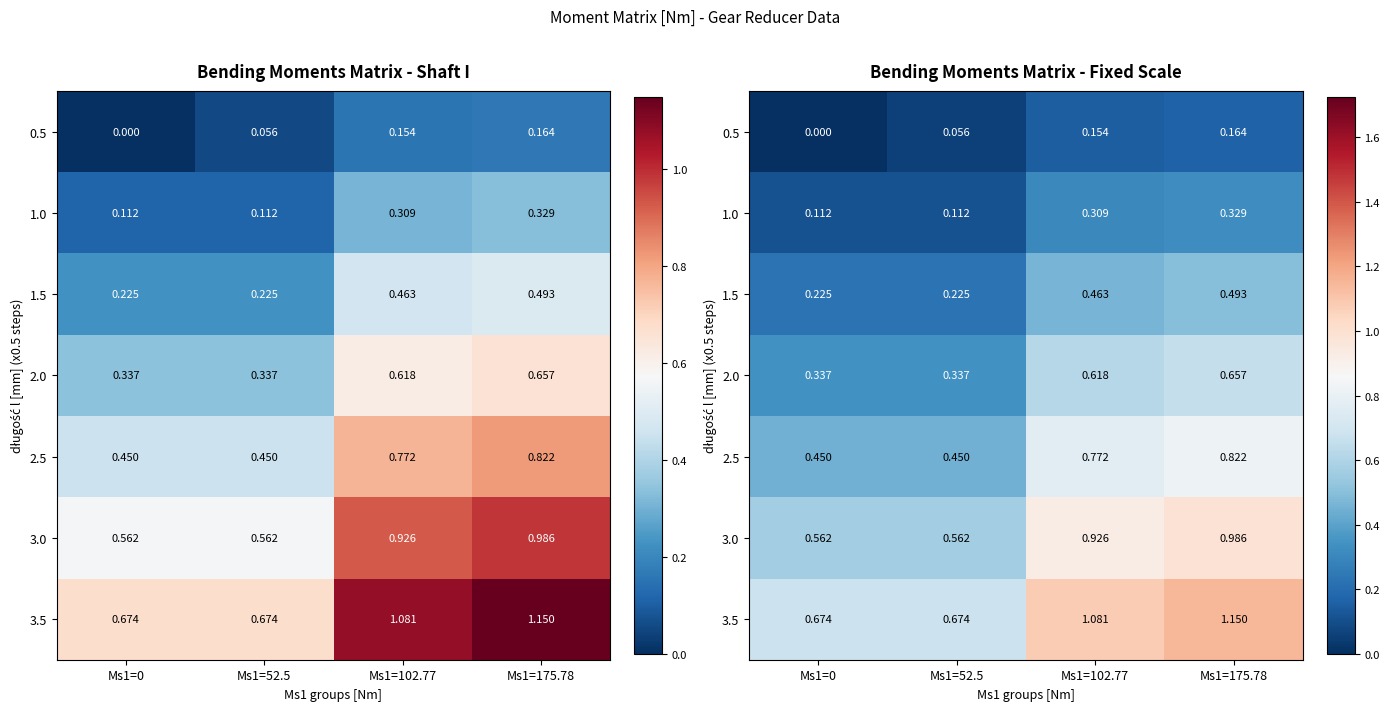

Between Ms1=102.77 and Ms1=175.78, which series saw the biggest shift?

3.5